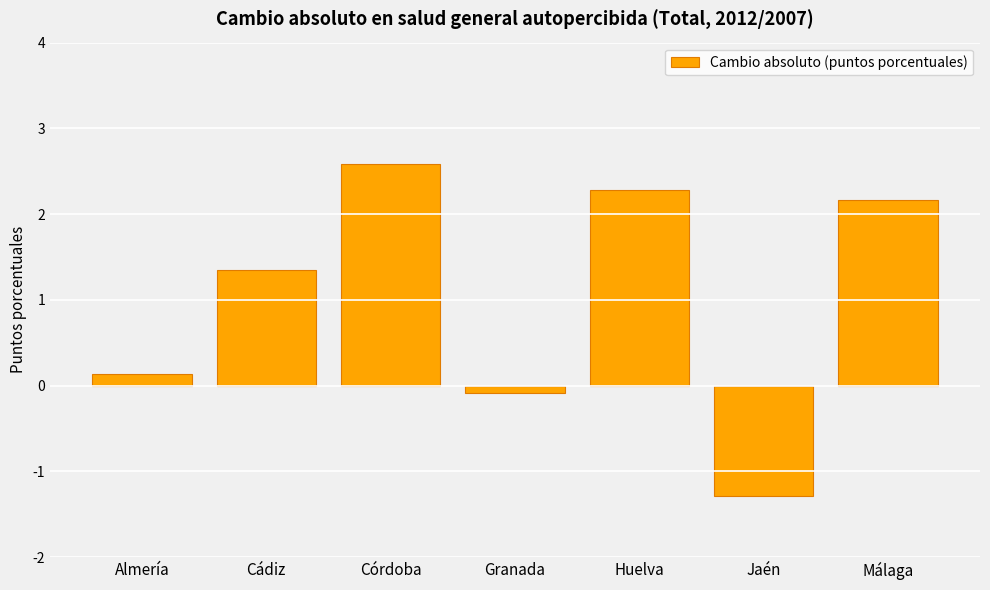

What value does the data have at Córdoba?

2.6